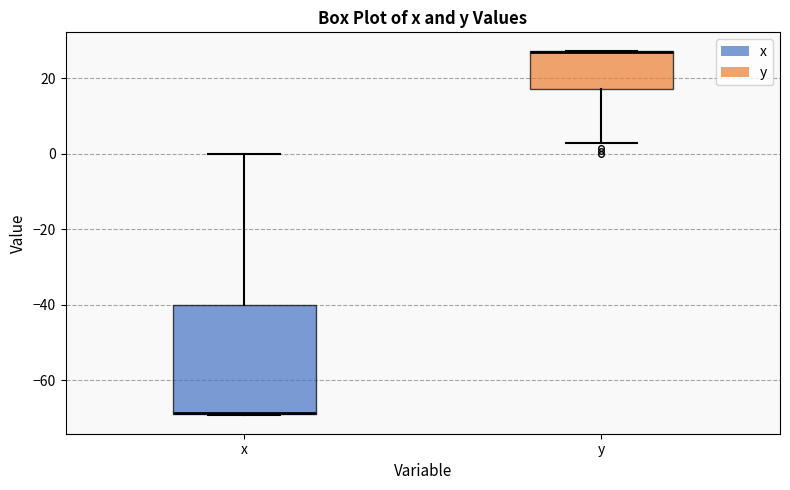

Where is the upper edge of the box for y on the y-axis? The values are not printed on the chart, so give them approximately, as read against the axis.

28